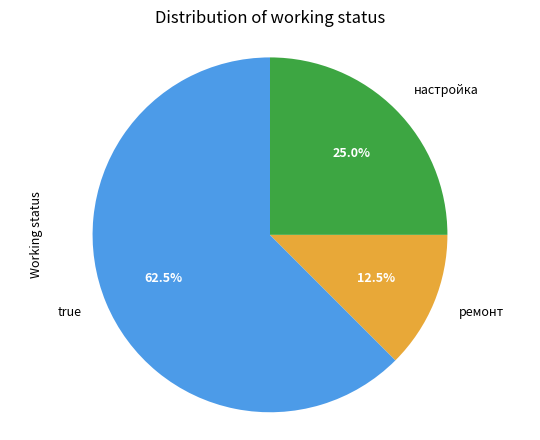

Is there any slice that represents more than half of the pie?

Yes